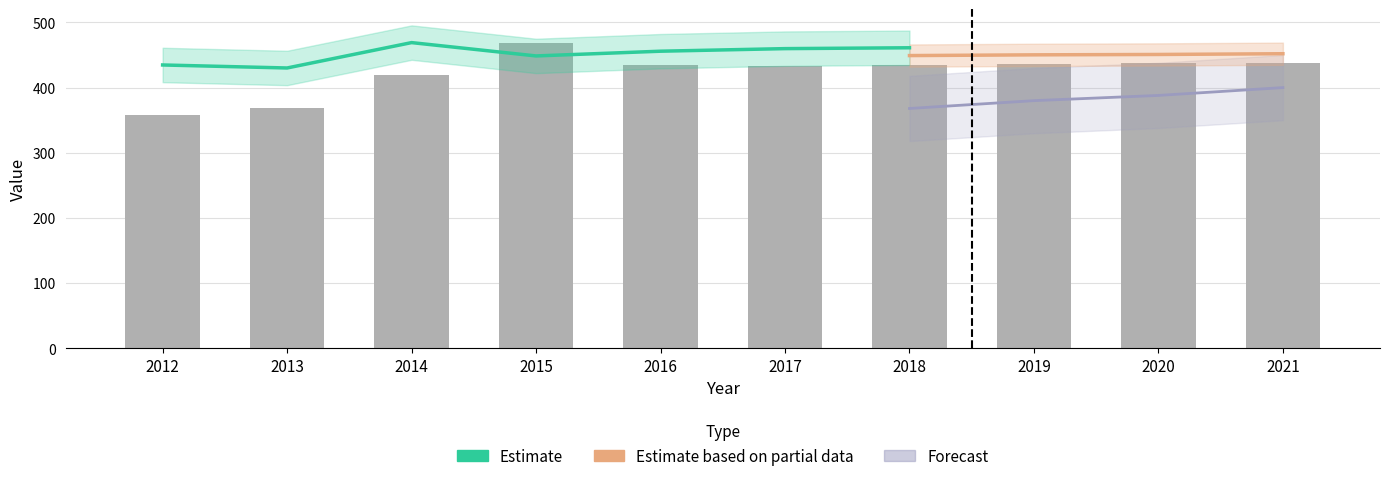

At which category does the chart reach its minimum across all series?

2012